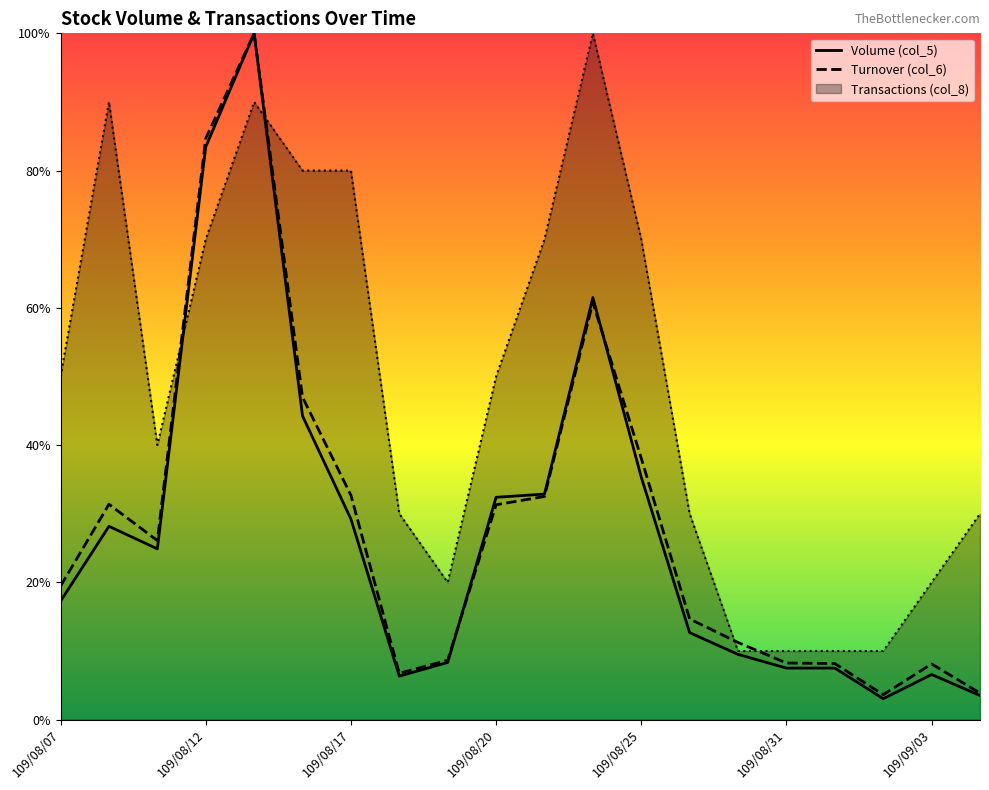

What is the maximum value for Volume (col_5)?

1.0